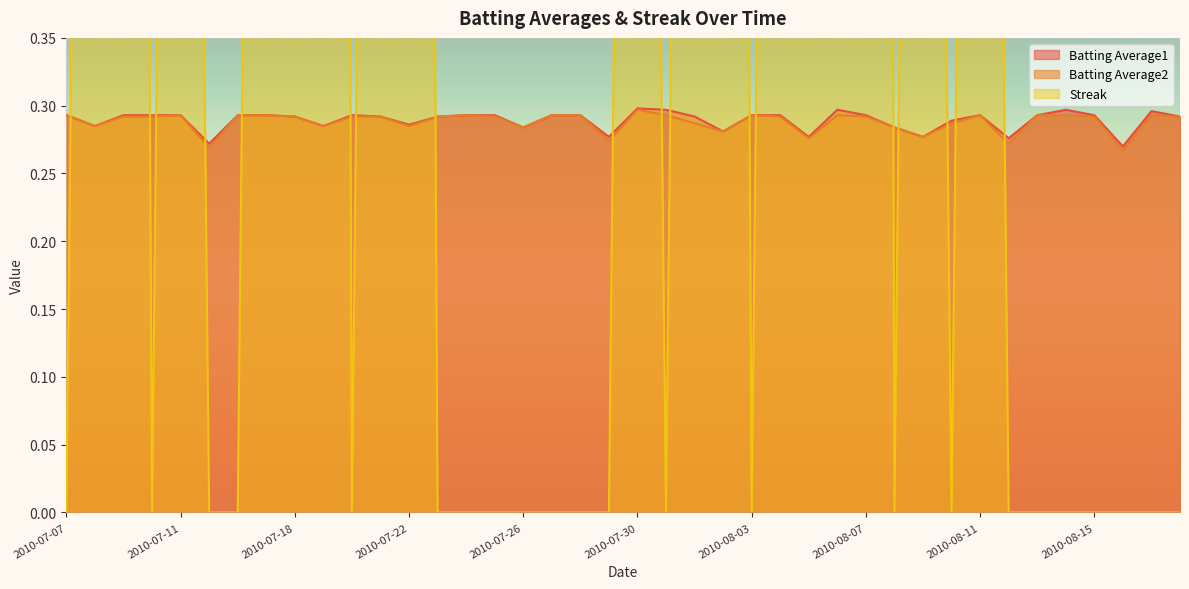

At which category does Batting Average2 reach its first local valley?

2010-07-08